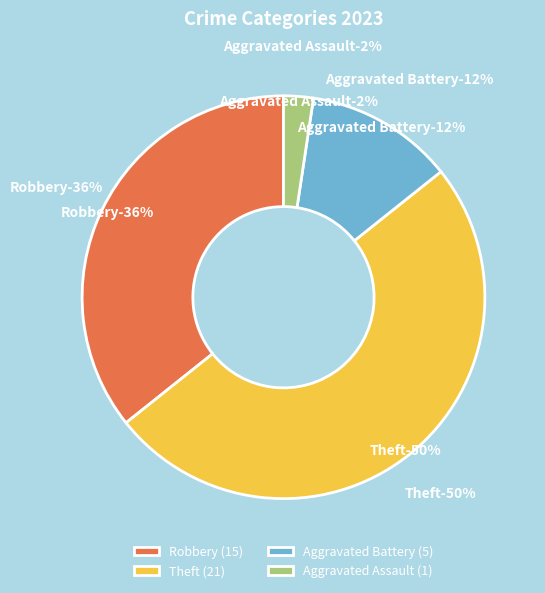

Does Criminal Sexual Assault account for over 50% of the chart?

No